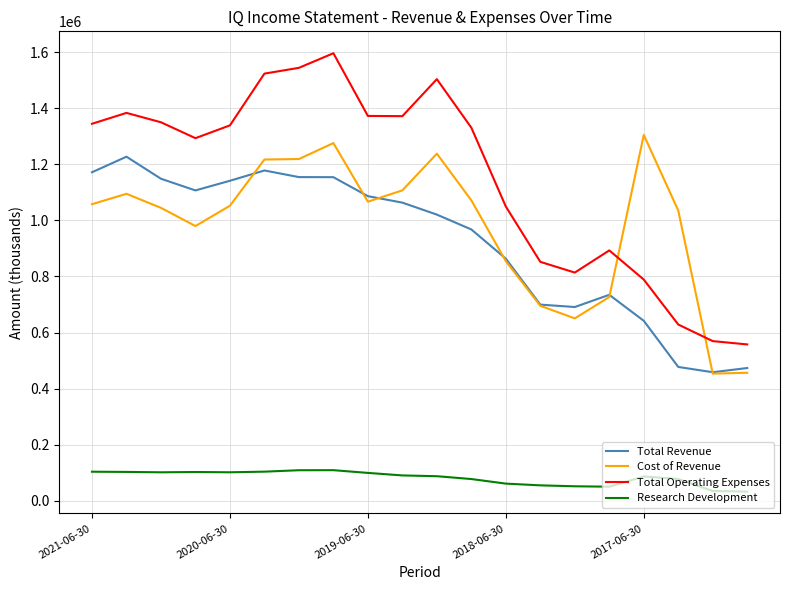

List the series in order of their peak value, lowest first.

Research Development, Total Revenue, Cost of Revenue, Total Operating Expenses